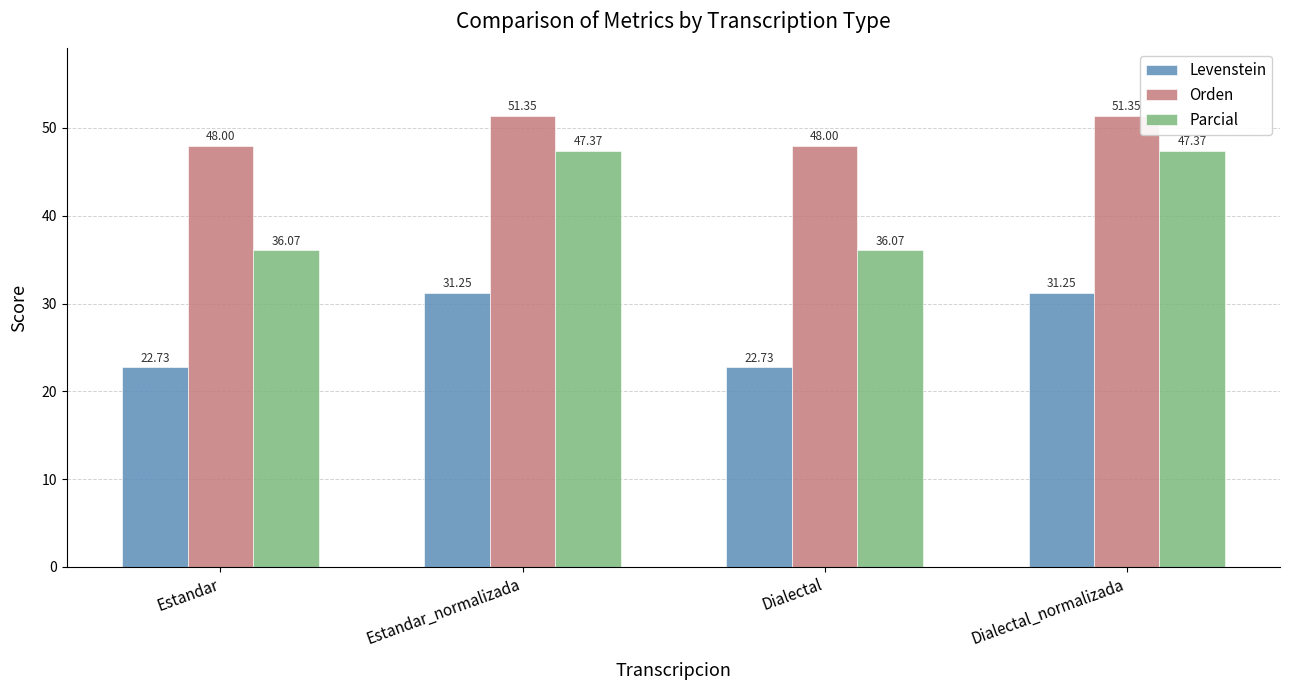

Rank the series by their average value, from highest to lowest.

Orden, Parcial, Levenstein